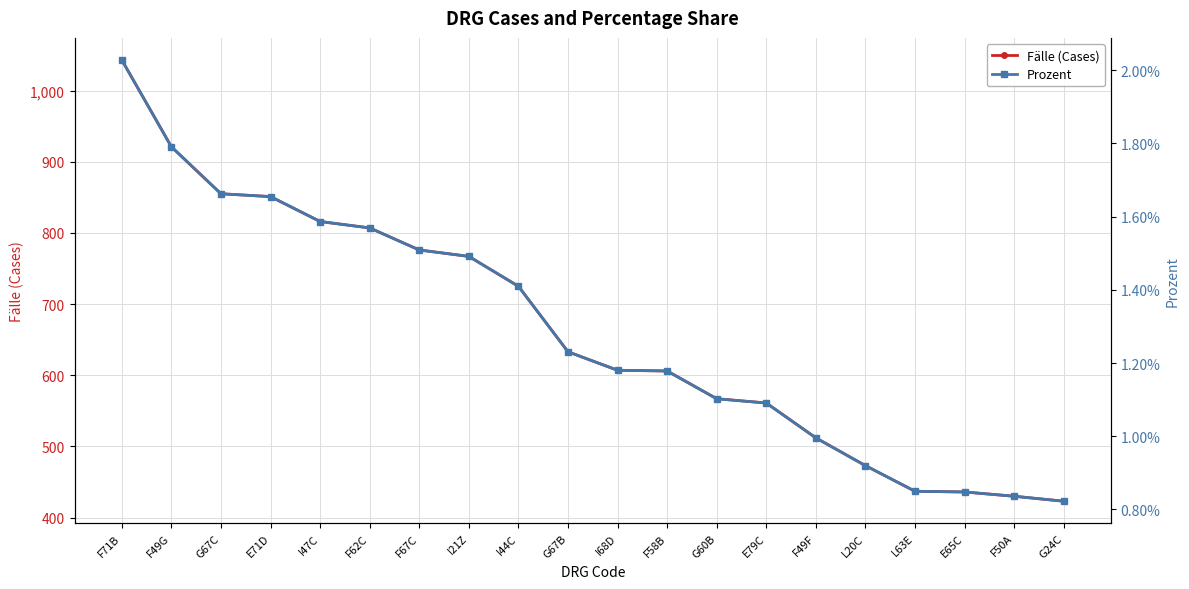

At how many categories does at least one series exceed 103?

20